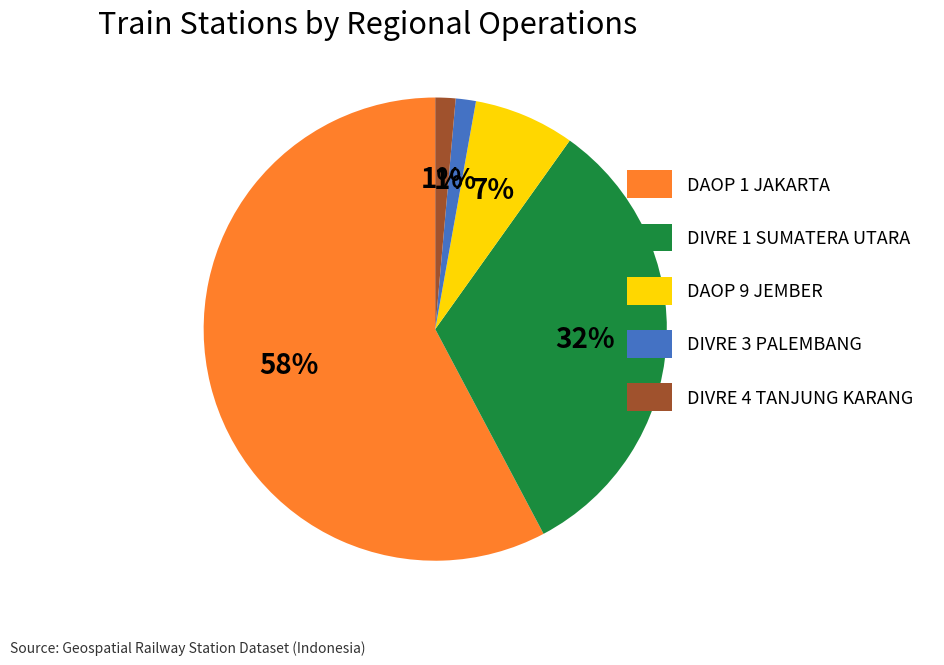

Is it true that DAOP 1 JAKARTA is 58% of the pie?

True